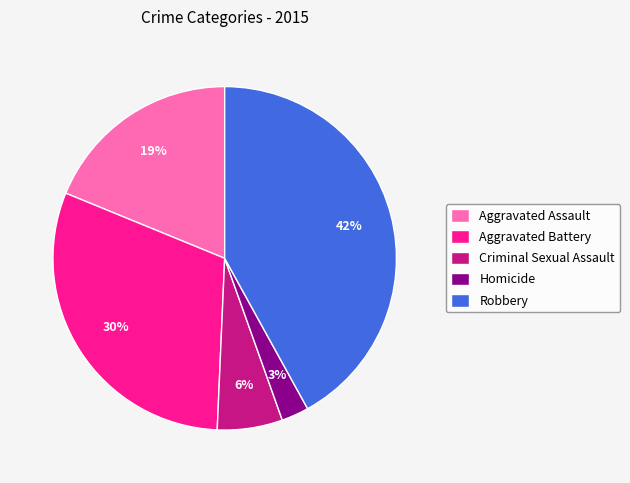

To the nearest percent, what portion does Robbery represent?

42%